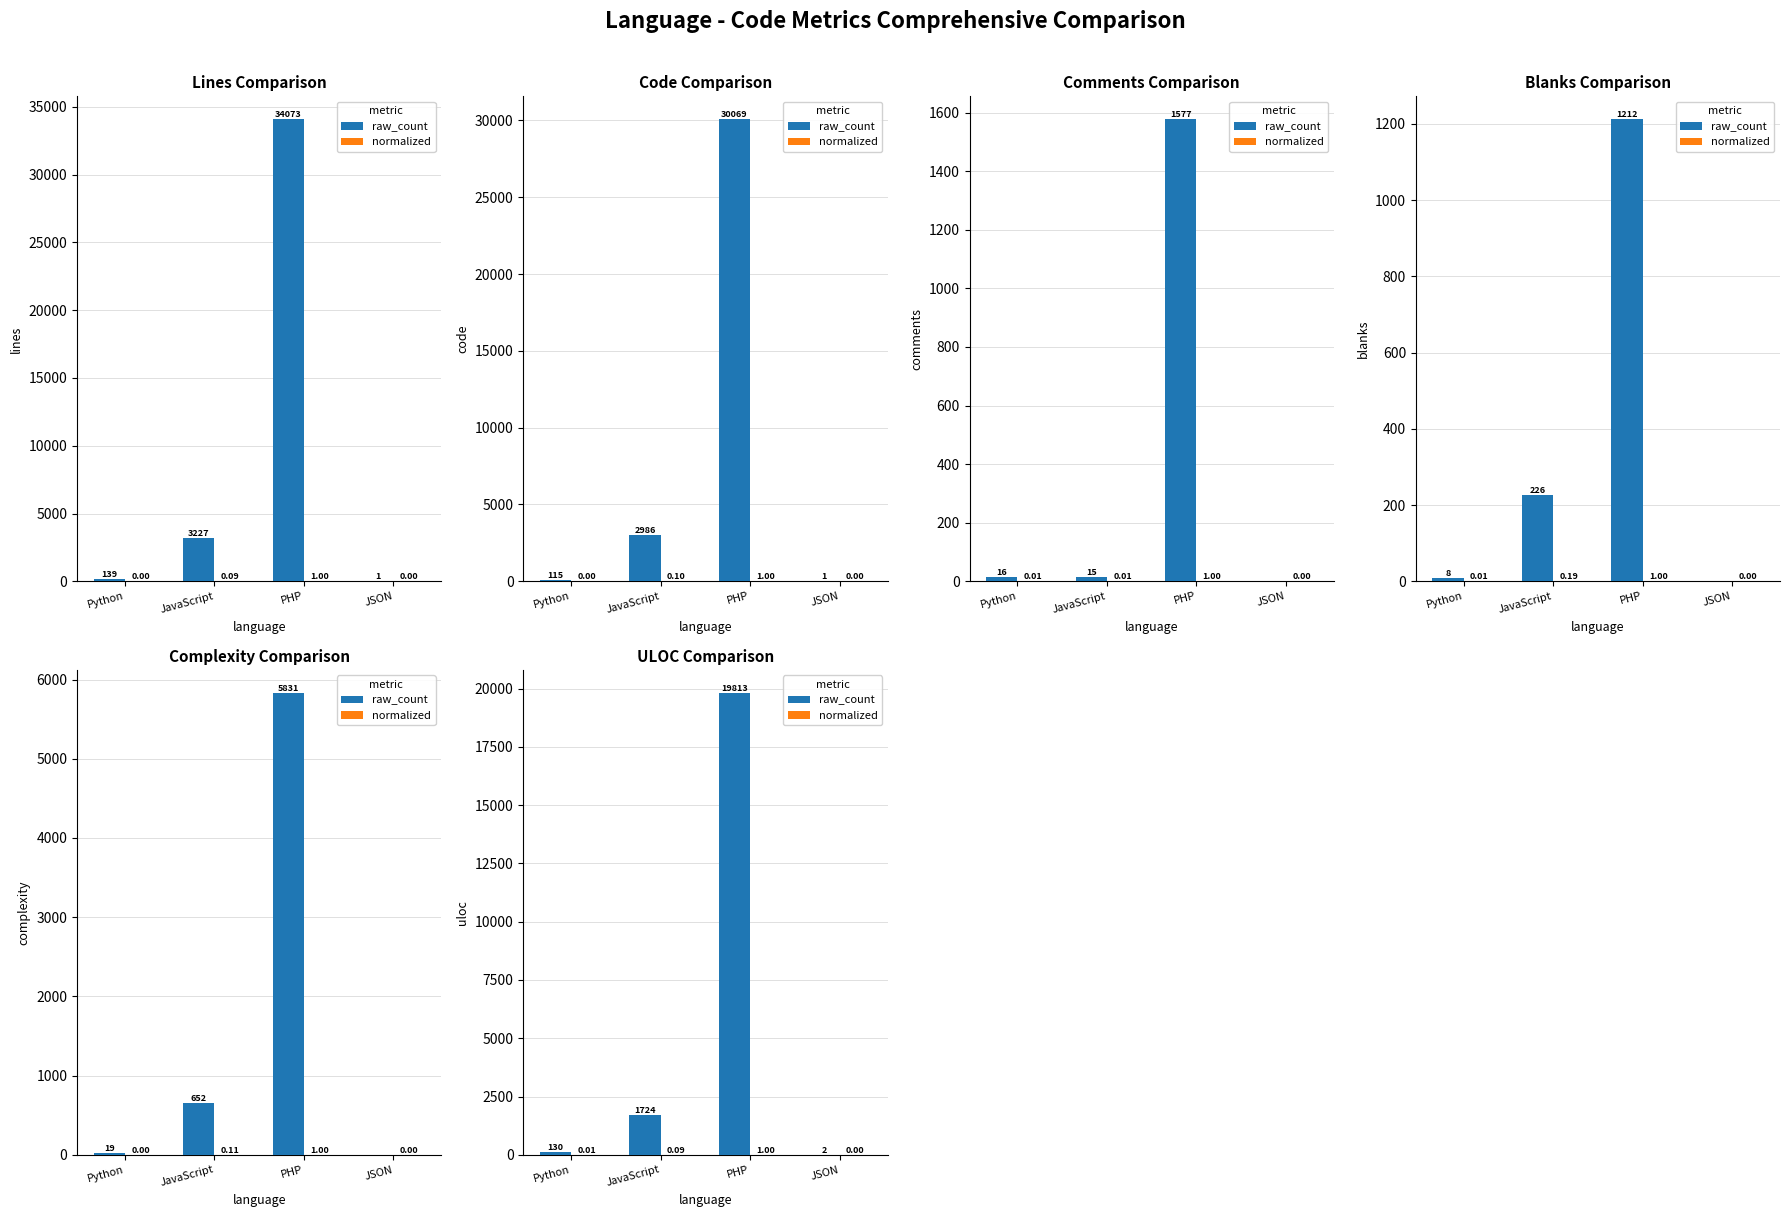

List the labels in order of normalized value, smallest first.

JSON, Python, JavaScript, PHP